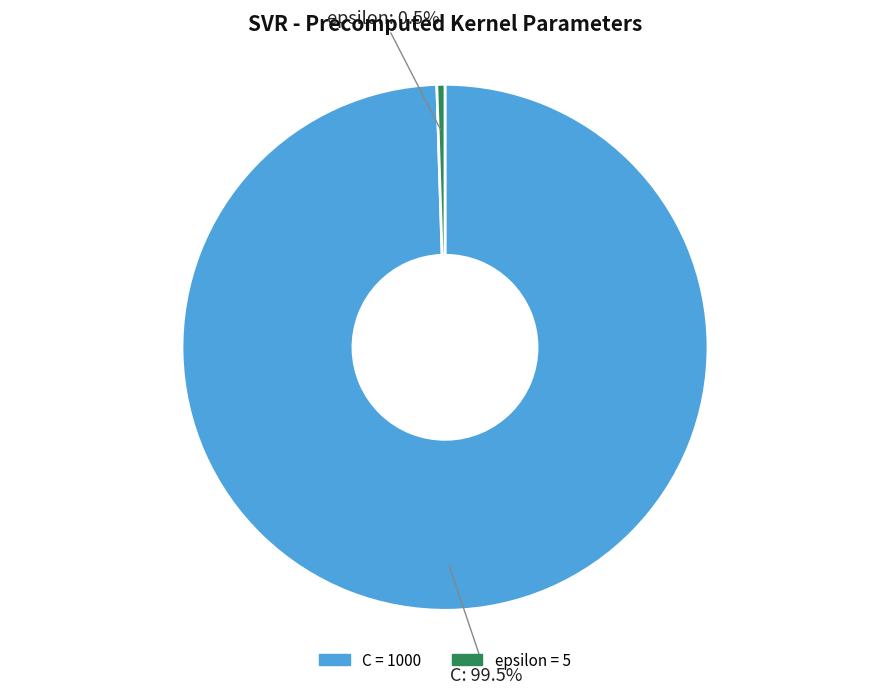

Which has a higher value, epsilon or C?

C